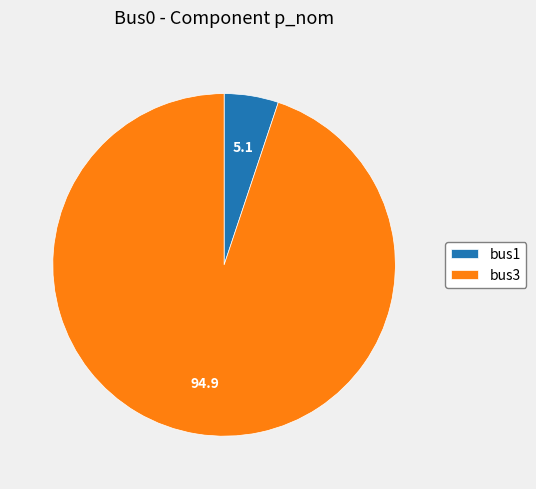

Rank the categories by value from lowest to highest.

bus1, bus3